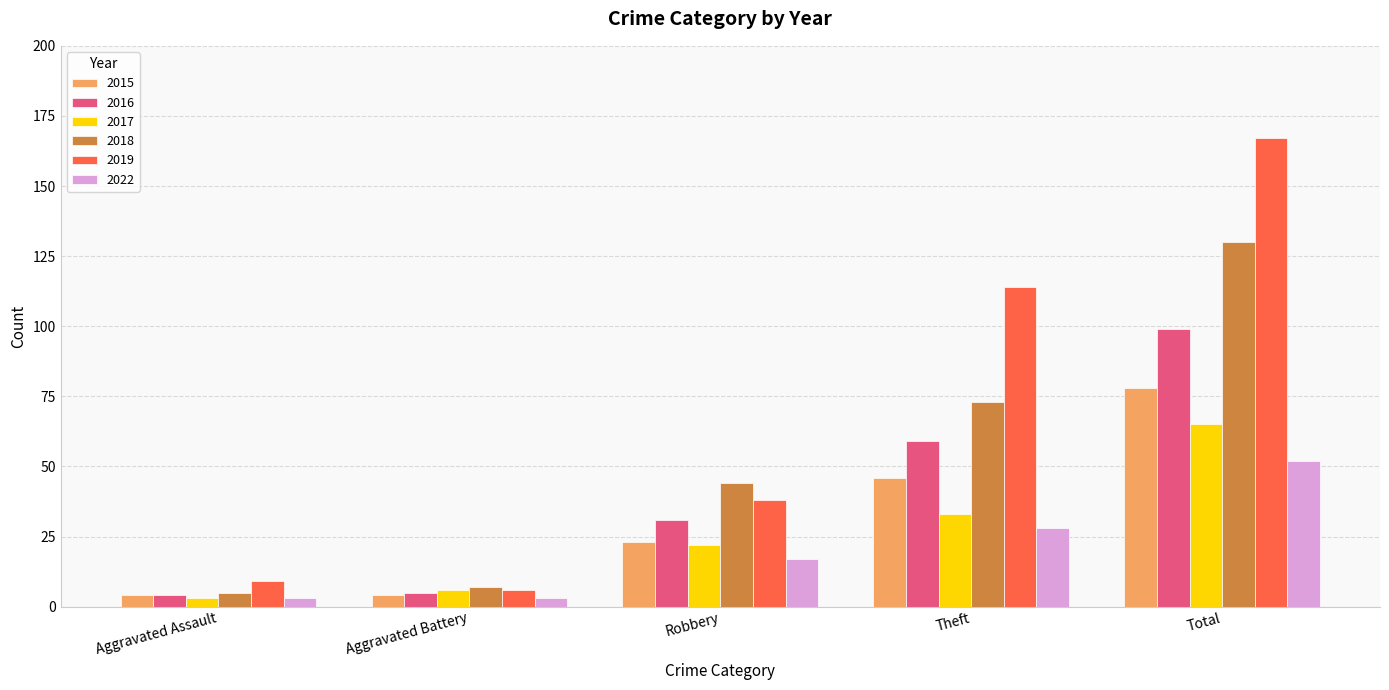

Is the value of 2019 at Robbery greater than the value of 2016 at Aggravated Battery?

Yes